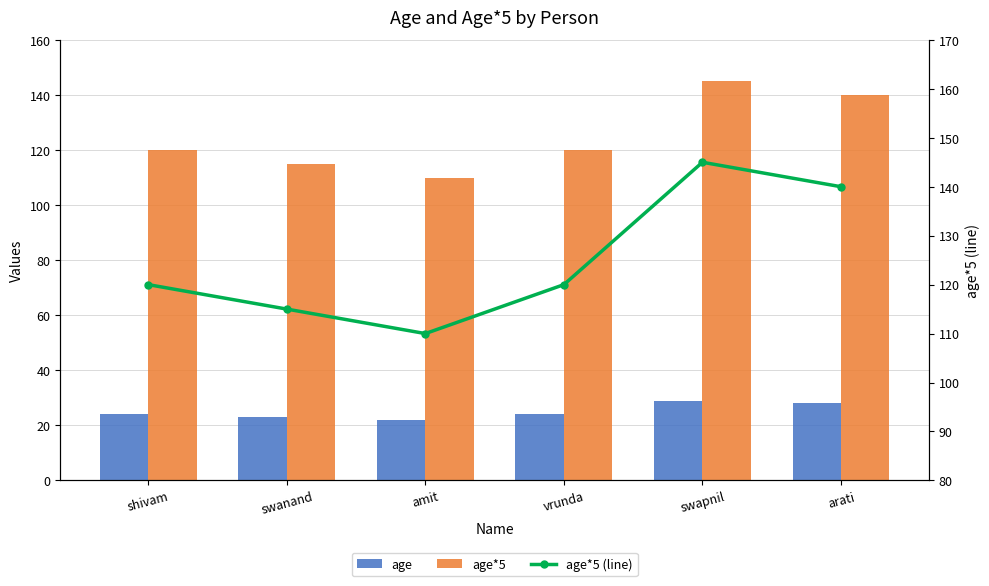

What value does the age*5 series have at amit, to the nearest 5?

110